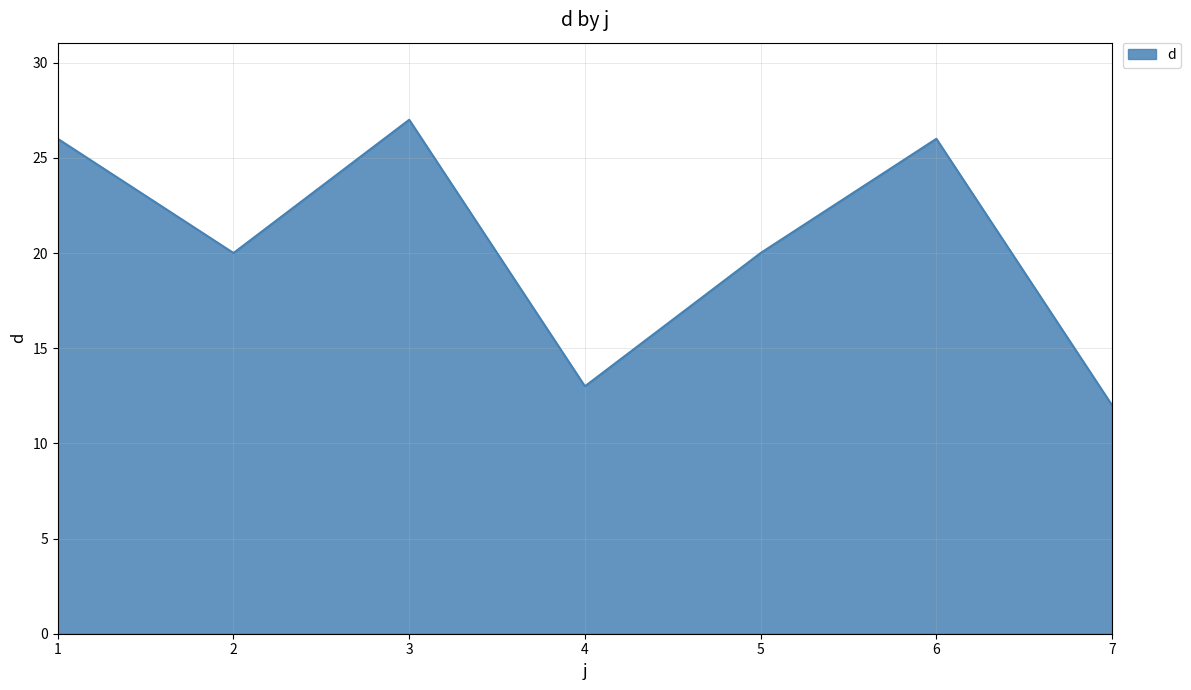

Reading left to right, extract all data points from this chart.

26	20	27	13	20	26	12